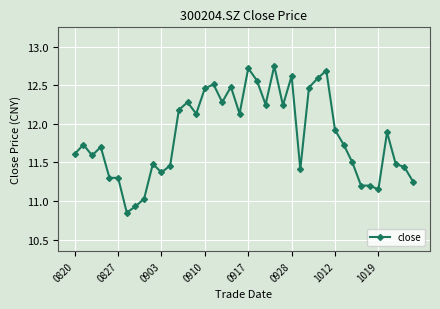

What is the sum of all values?

473.9